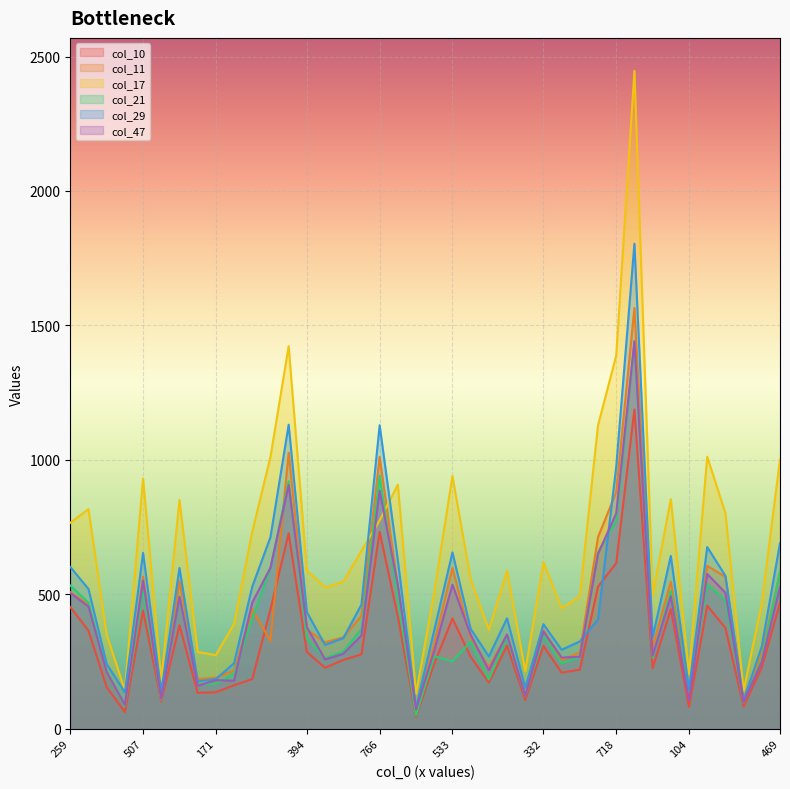

Which series has the widest spread of values?

col_17